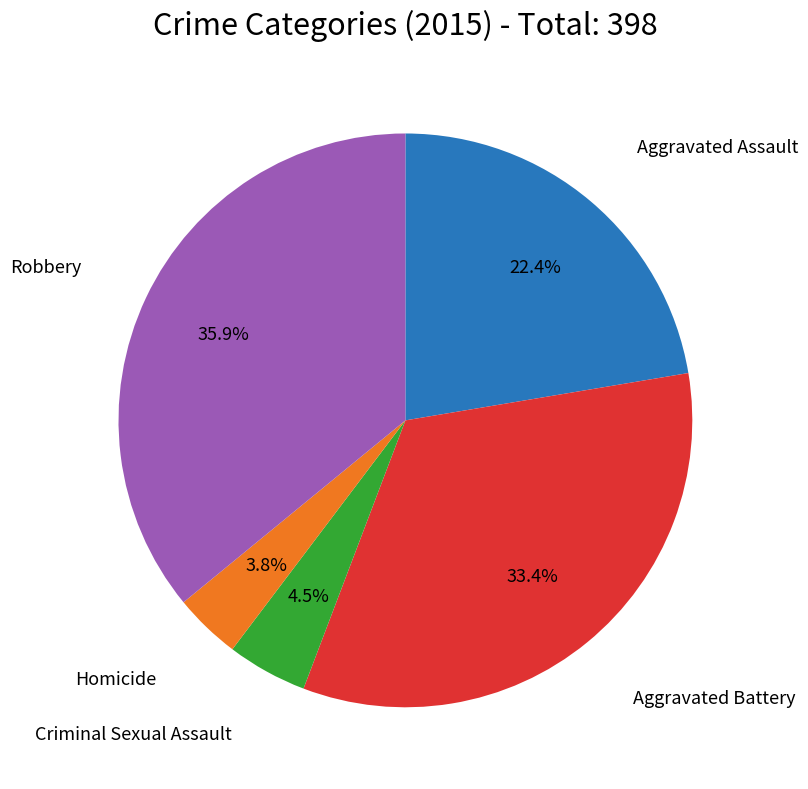

Does any single category account for the majority?

No